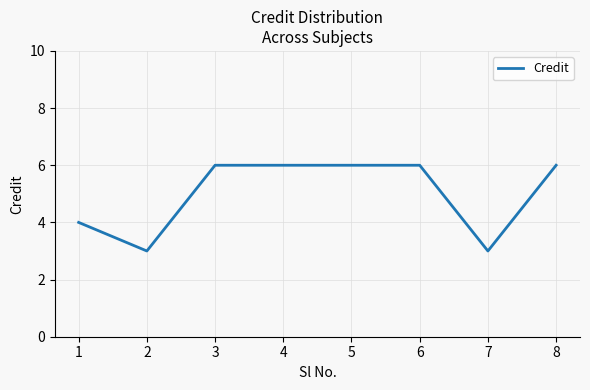

True or false: the data shows 3 at 2.

True